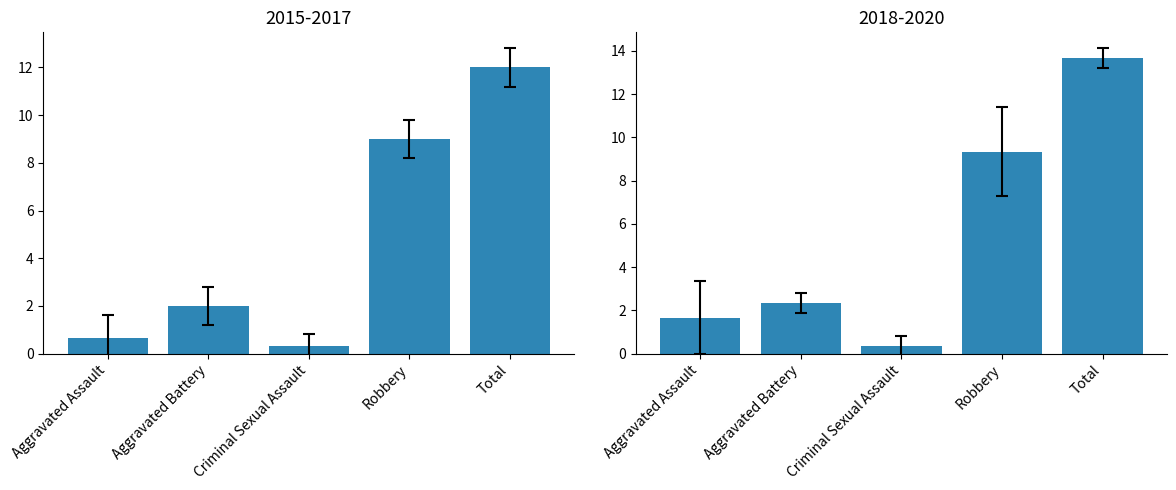

What is the sum of the 2015 values at Criminal Sexual Assault and Aggravated Assault?

2.0